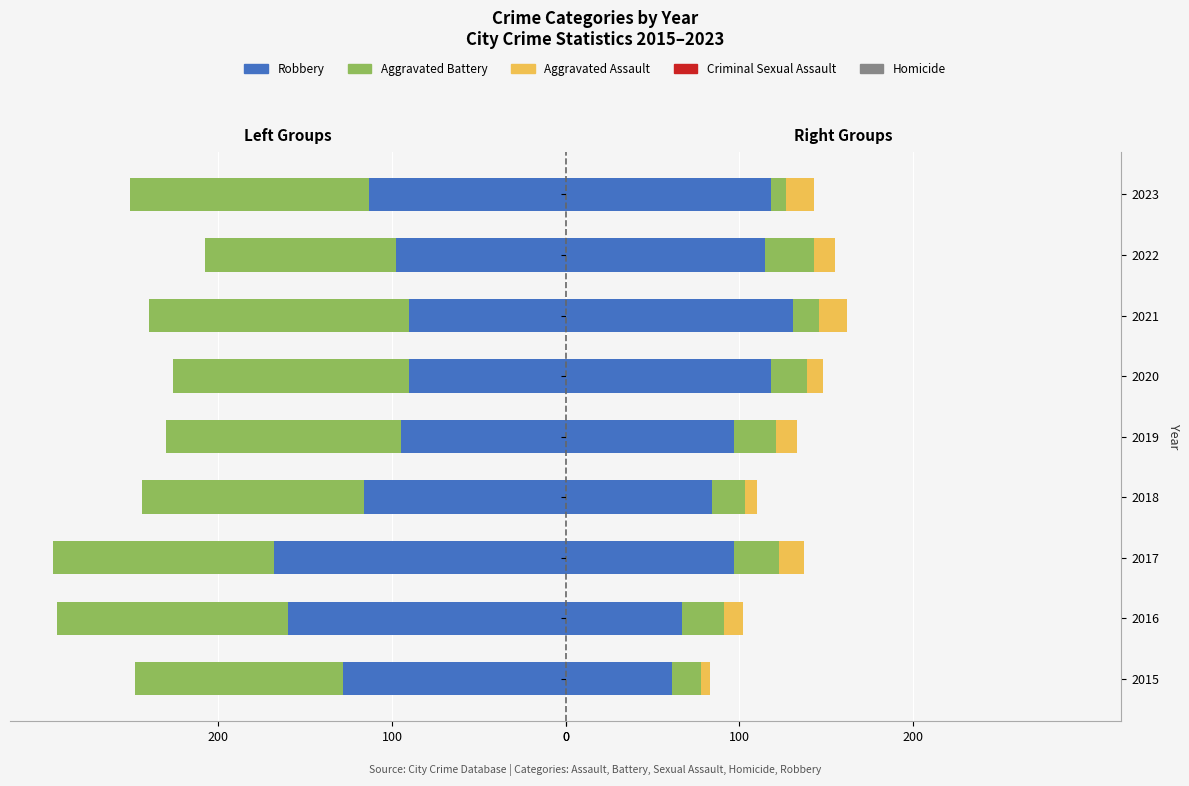

How many bars are there in each group?

5